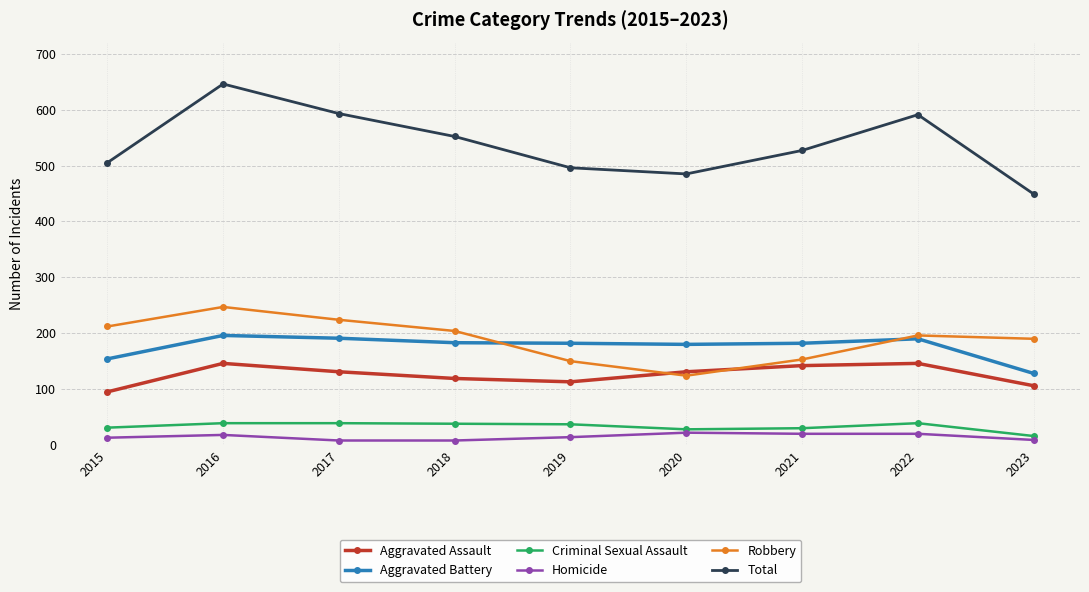

What is the total value across all series at 2016?

1292